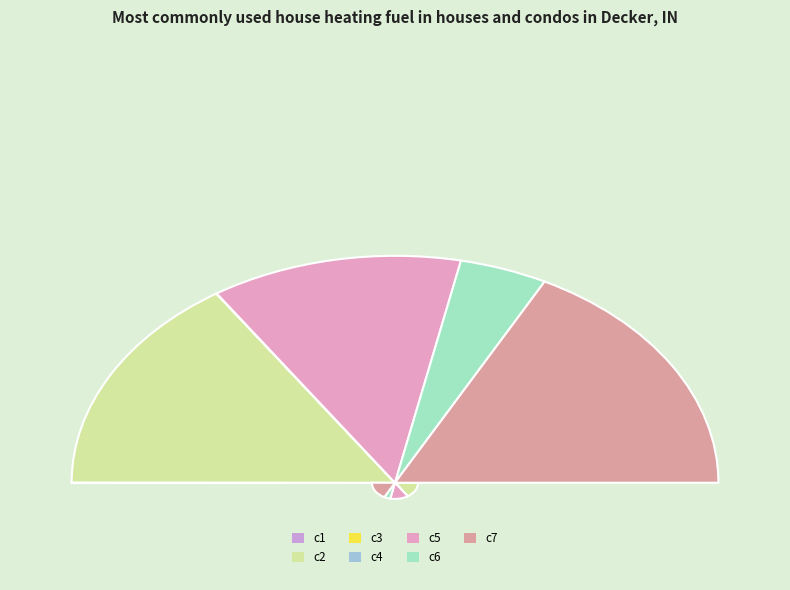

True or false: c7 accounts for 43% of the total.

False